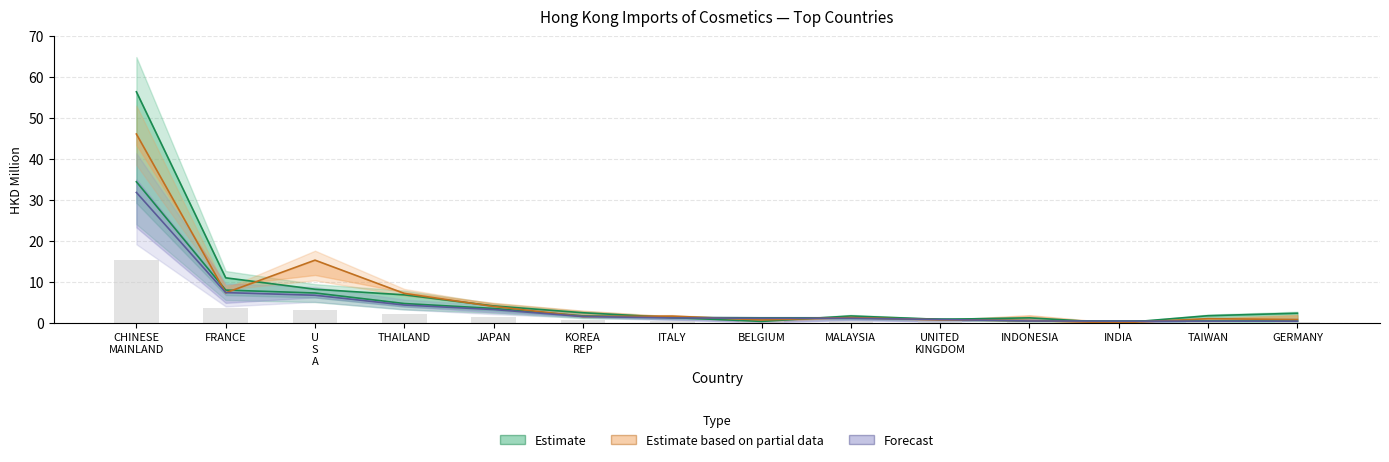

Which category has the highest value across all series?

CHINESE MAINLAND